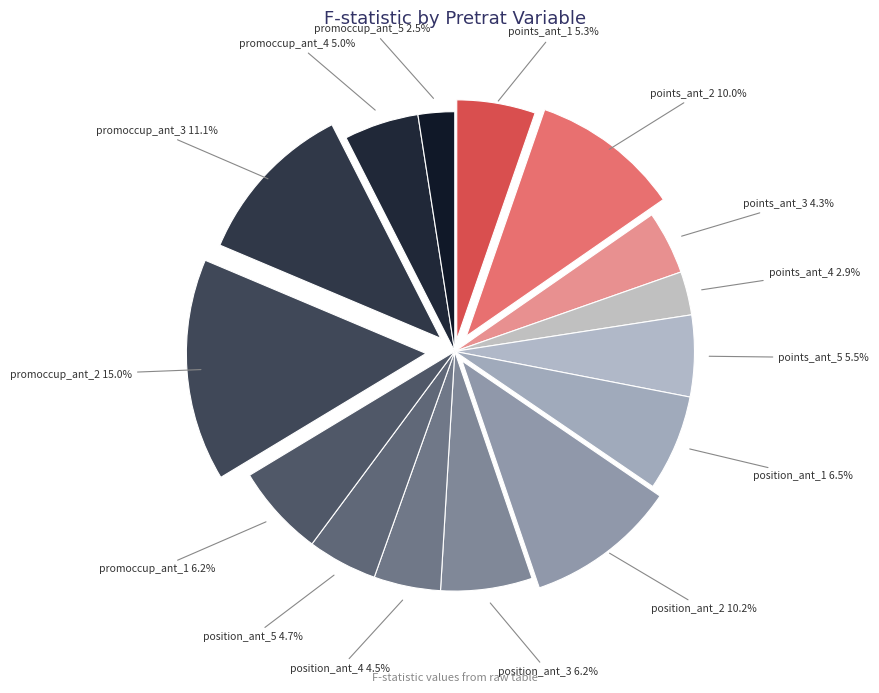

Does any single category account for the majority?

No